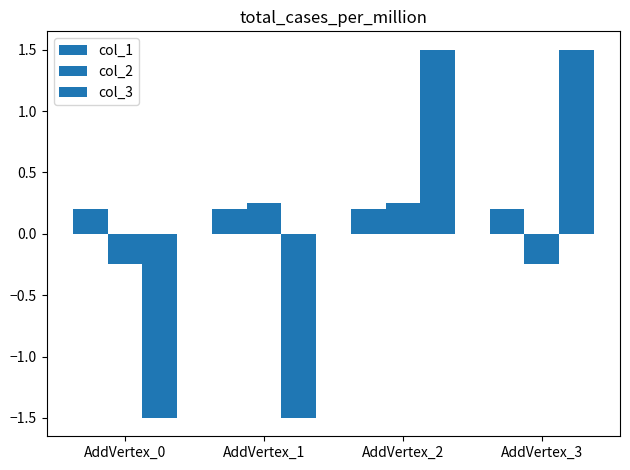

The value of col_1 at AddVertex_2 is 0.2. True or false?

True